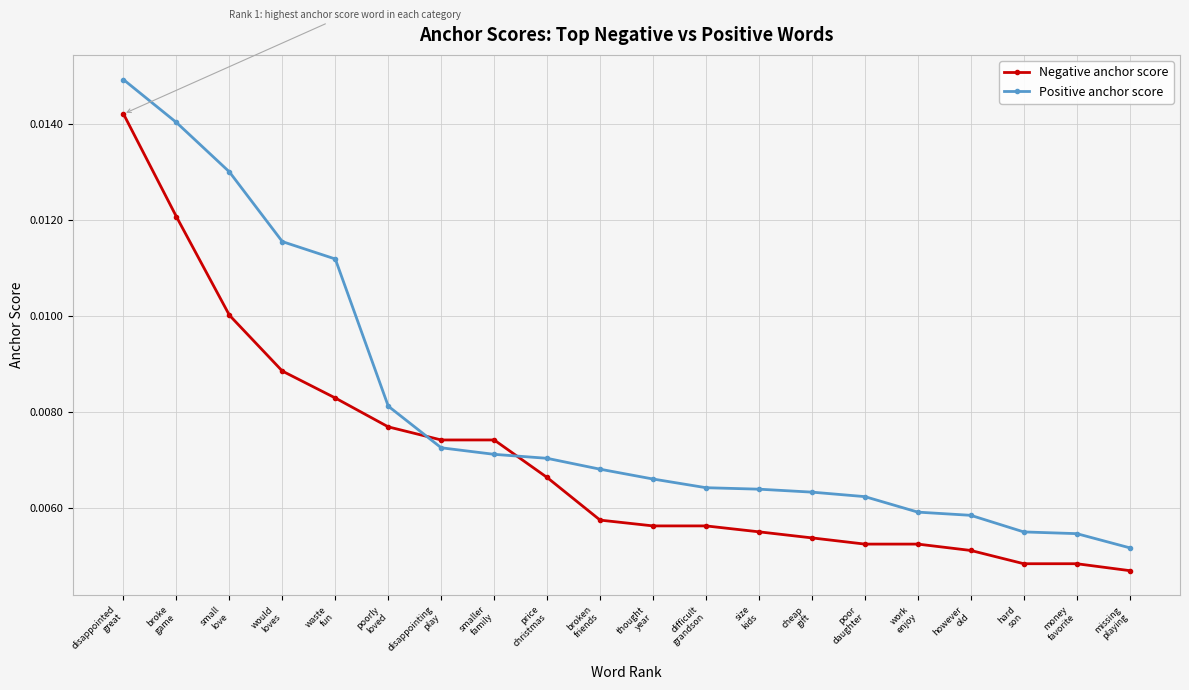

How many Positive anchor score values are between 0 and 1?

20